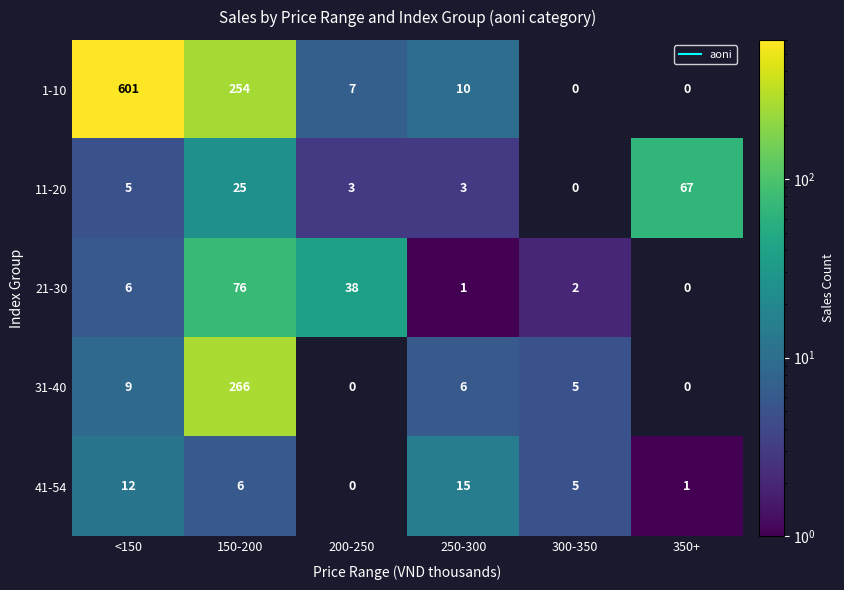

What is the spread (max minus min) of values at <150?

596